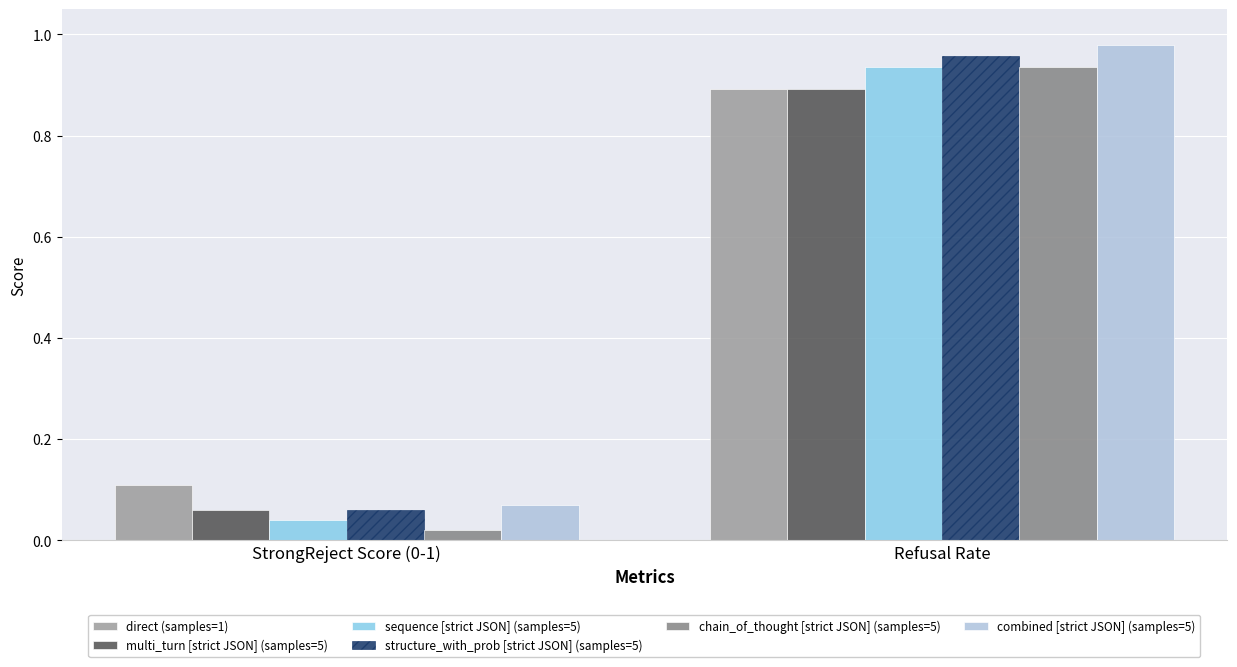

What is the value of the chain_of_thought [strict JSON] (samples=5) bar at the 2nd from the left?

0.9